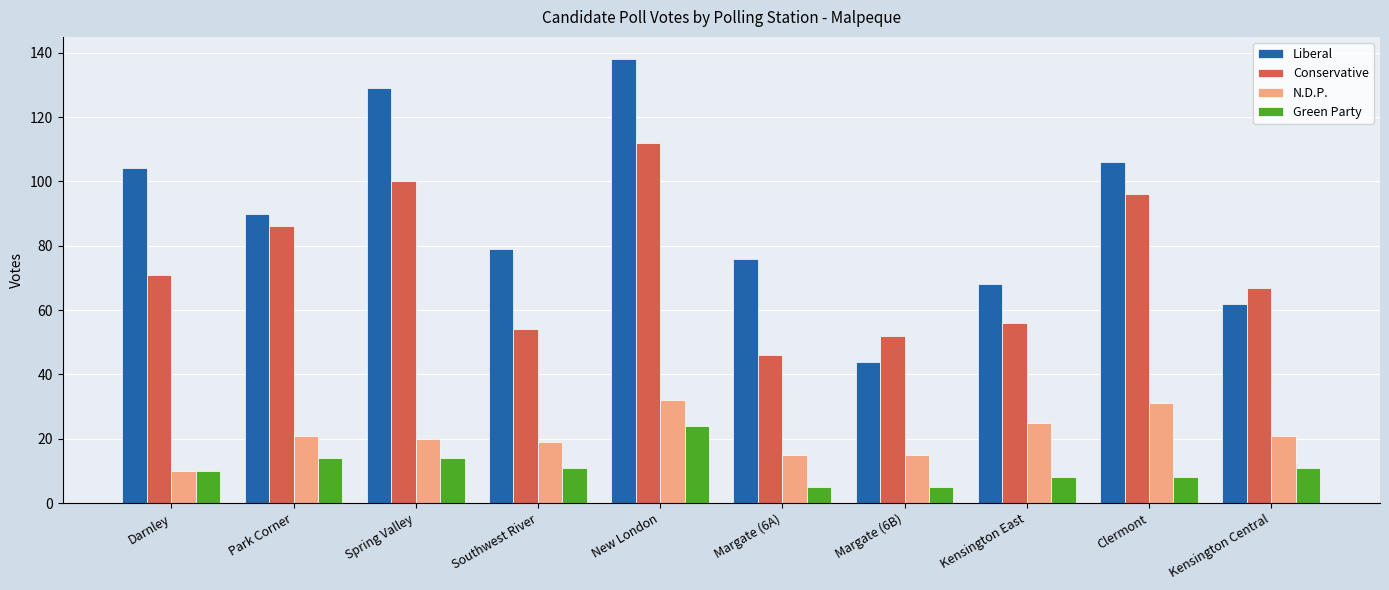

At Spring Valley, list the series in order from smallest to largest.

Green Party, N.D.P., Conservative, Liberal